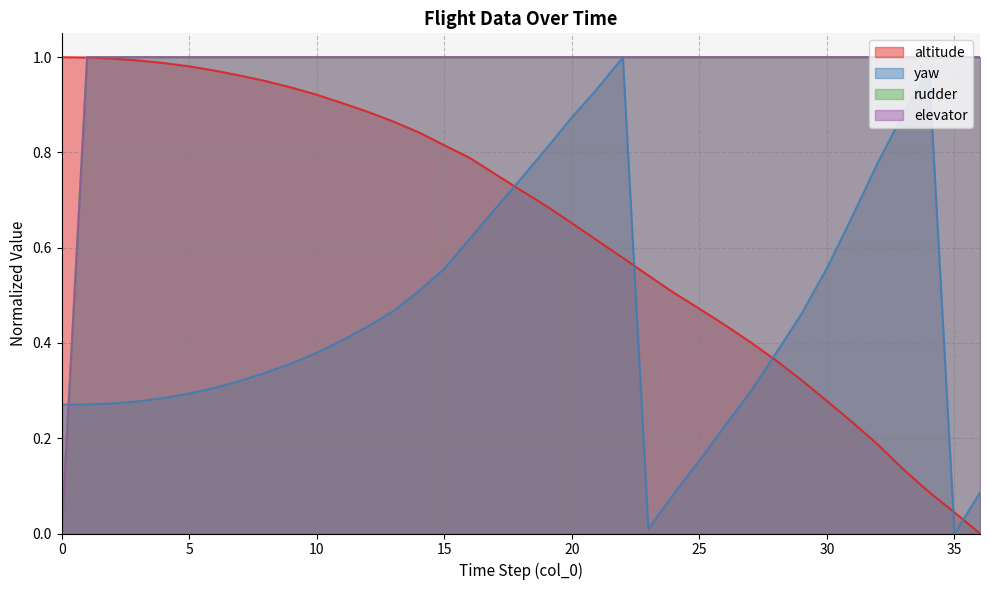

Does the chart have visible grid lines?

Yes